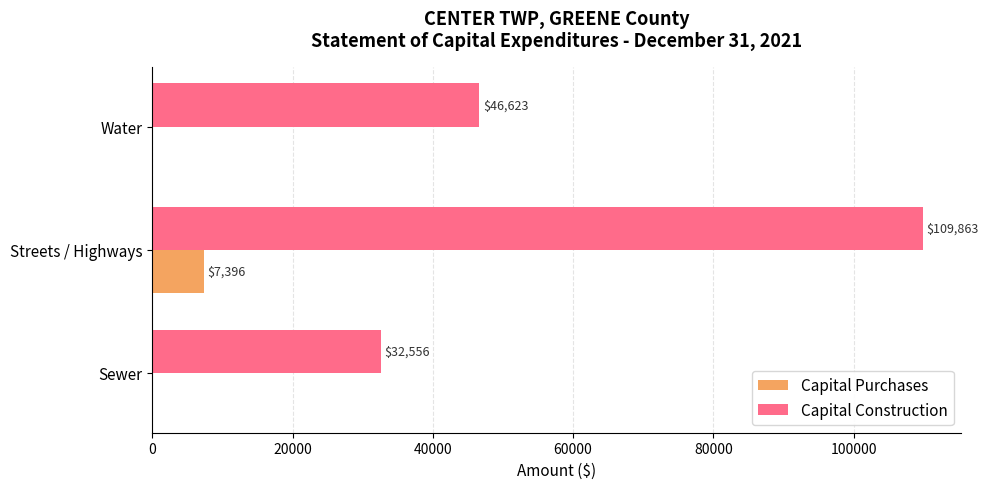

What are all the series names shown in the legend?

Capital Purchases, Capital Construction